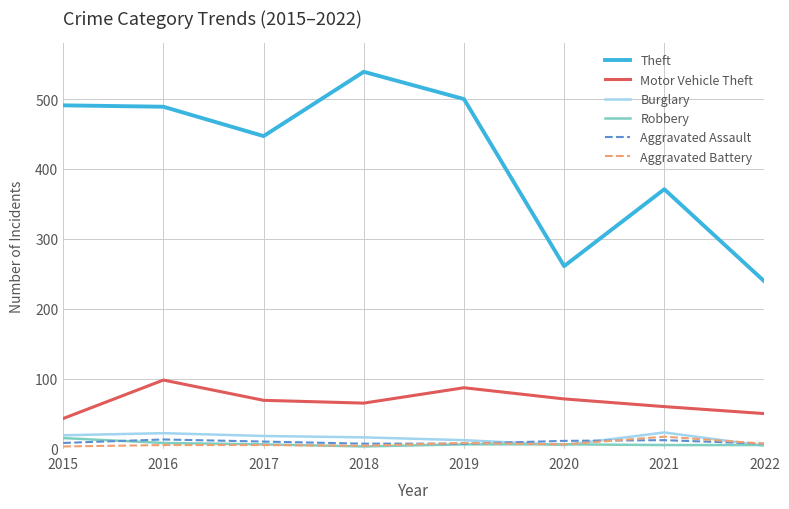

The Burglary series shows 12 at 2019. True or false?

True